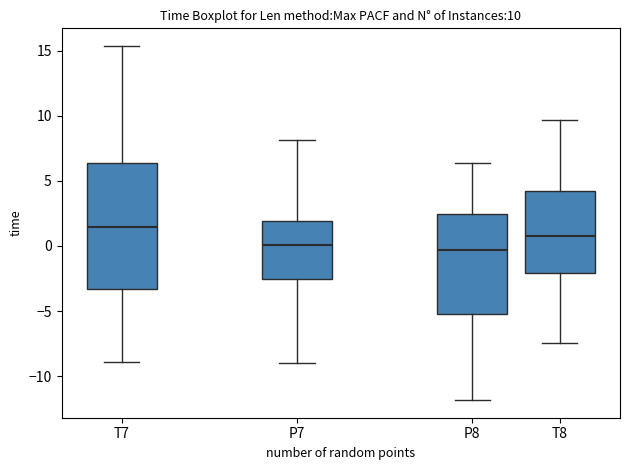

Comparing the boxes themselves (not the whiskers), which one is the tallest?

T7